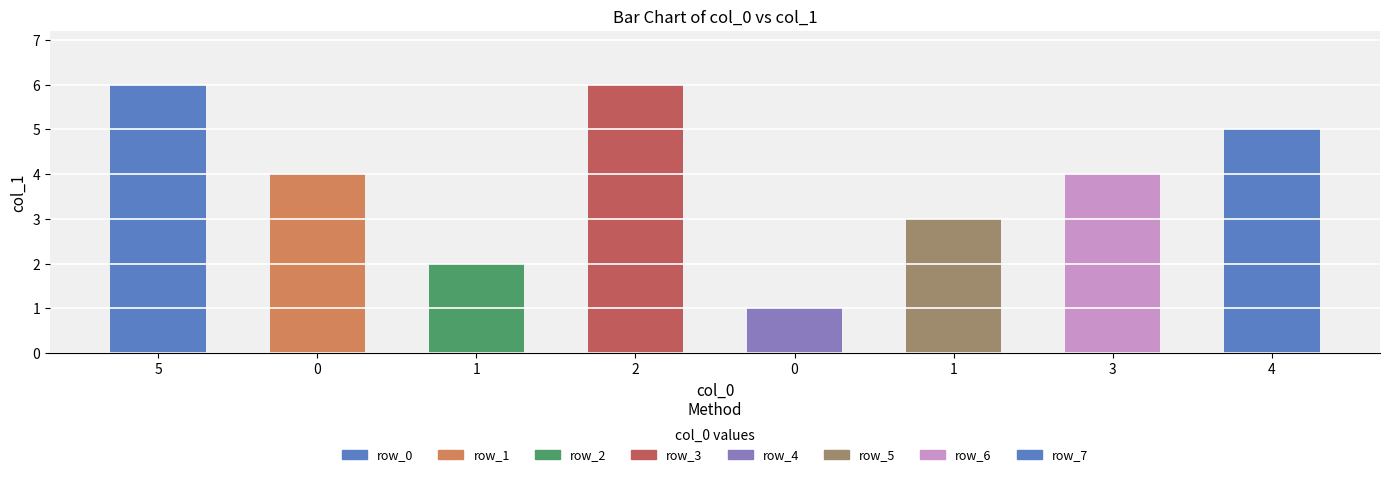

How many distinct data groups are displayed?

1